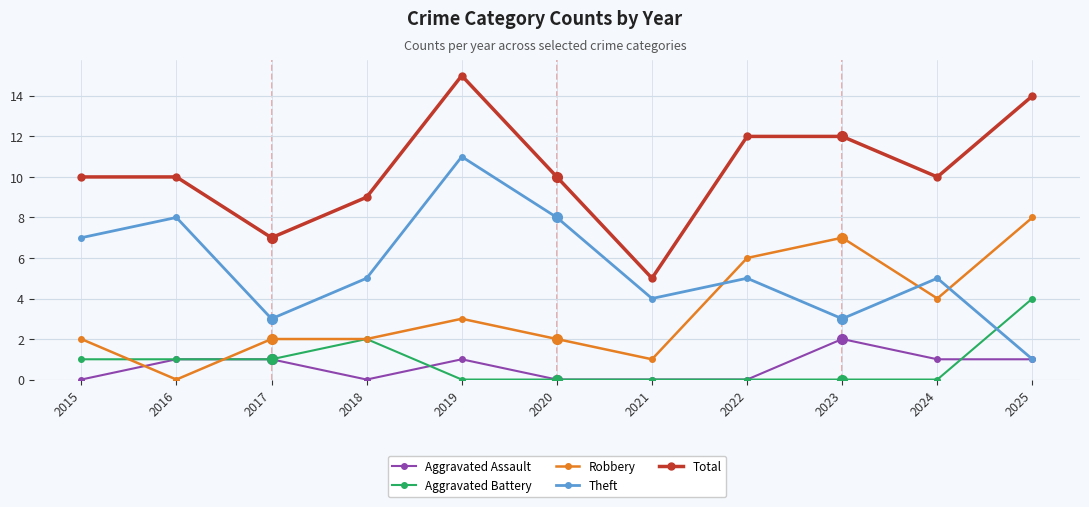

Reading left to right, extract all data points from this chart.

Aggravated Assault: 2015=0	2016=1	2017=1	2018=0	2019=1	2020=0	2021=0	2022=0	2023=2	2024=1	2025=1
Aggravated Battery: 2015=1	2016=1	2017=1	2018=2	2019=0	2020=0	2021=0	2022=0	2023=0	2024=0	2025=4
Robbery: 2015=2	2016=0	2017=2	2018=2	2019=3	2020=2	2021=1	2022=6	2023=7	2024=4	2025=8
Theft: 2015=7	2016=8	2017=3	2018=5	2019=11	2020=8	2021=4	2022=5	2023=3	2024=5	2025=1
Total: 2015=10	2016=10	2017=7	2018=9	2019=15	2020=10	2021=5	2022=12	2023=12	2024=10	2025=14